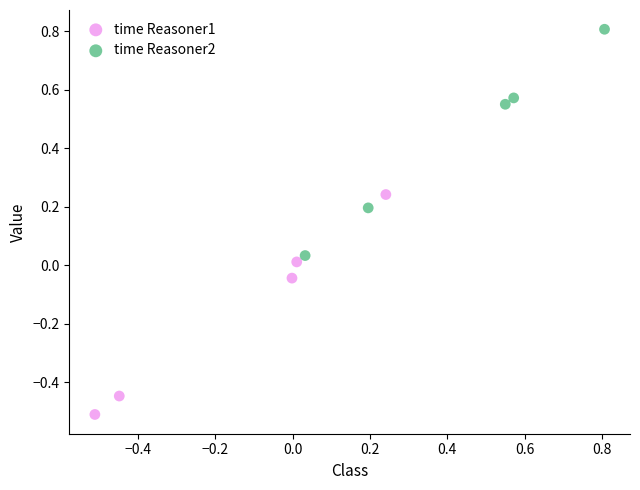

Which series has the widest spread of Y values?

time Reasoner2